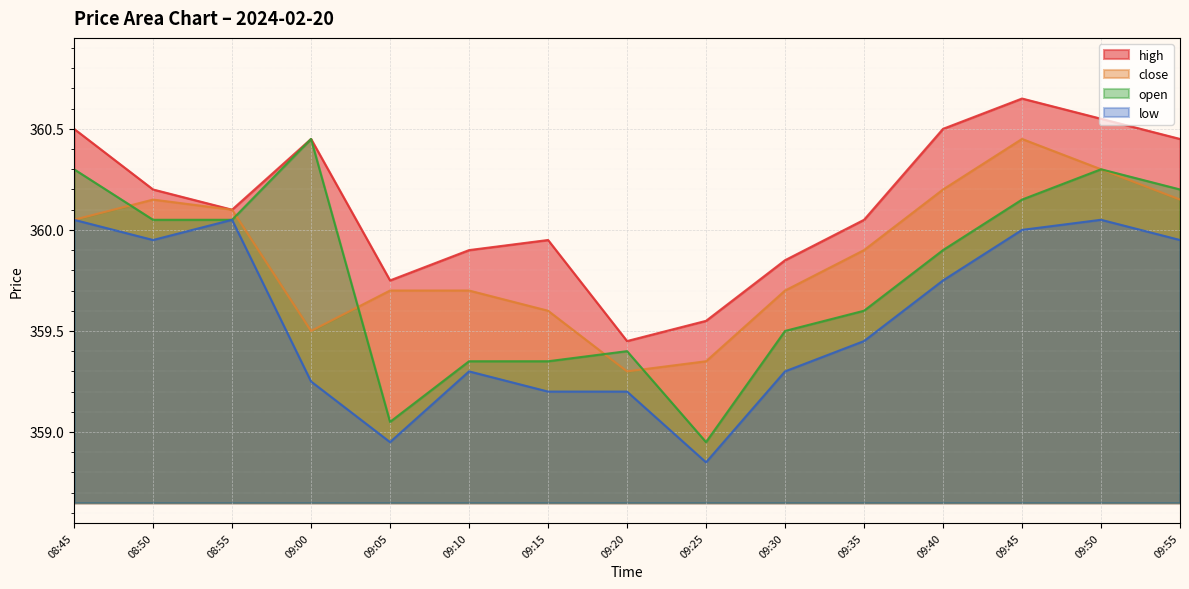

At which category does open reach its first local peak?

09:00